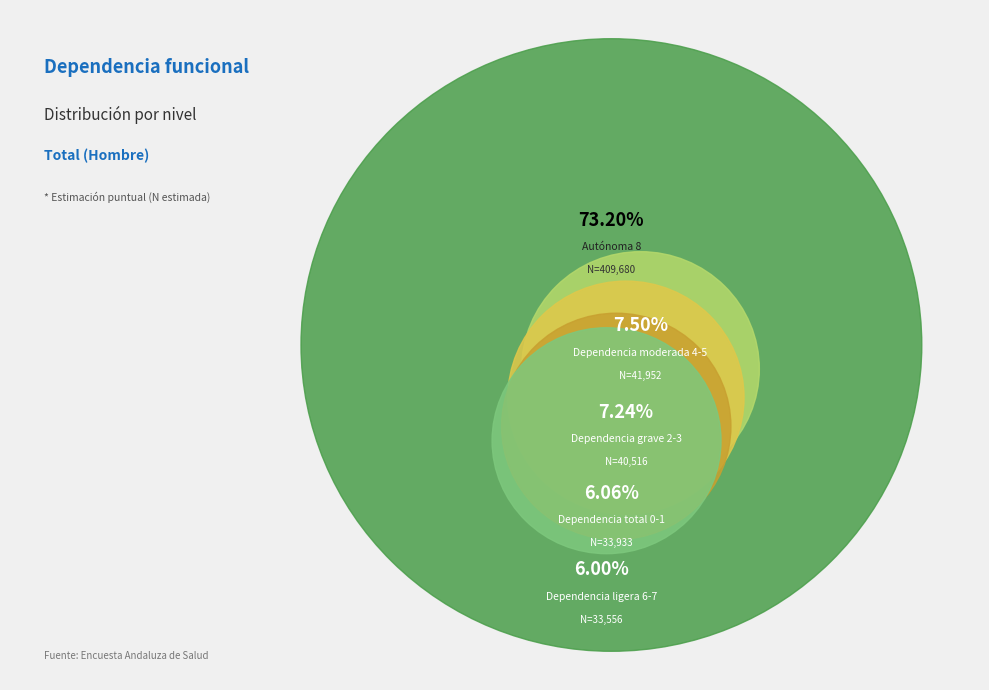

Is the sum of Dependencia ligera 6-7 and Autónoma 8 greater than half?

Yes